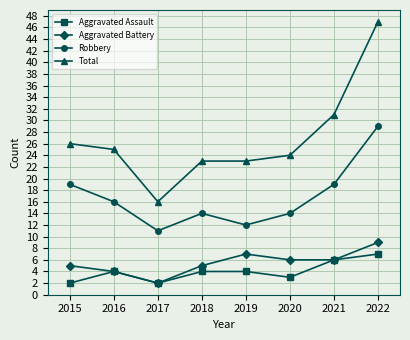

What are all the series names shown in the legend?

Aggravated Assault, Aggravated Battery, Robbery, Total